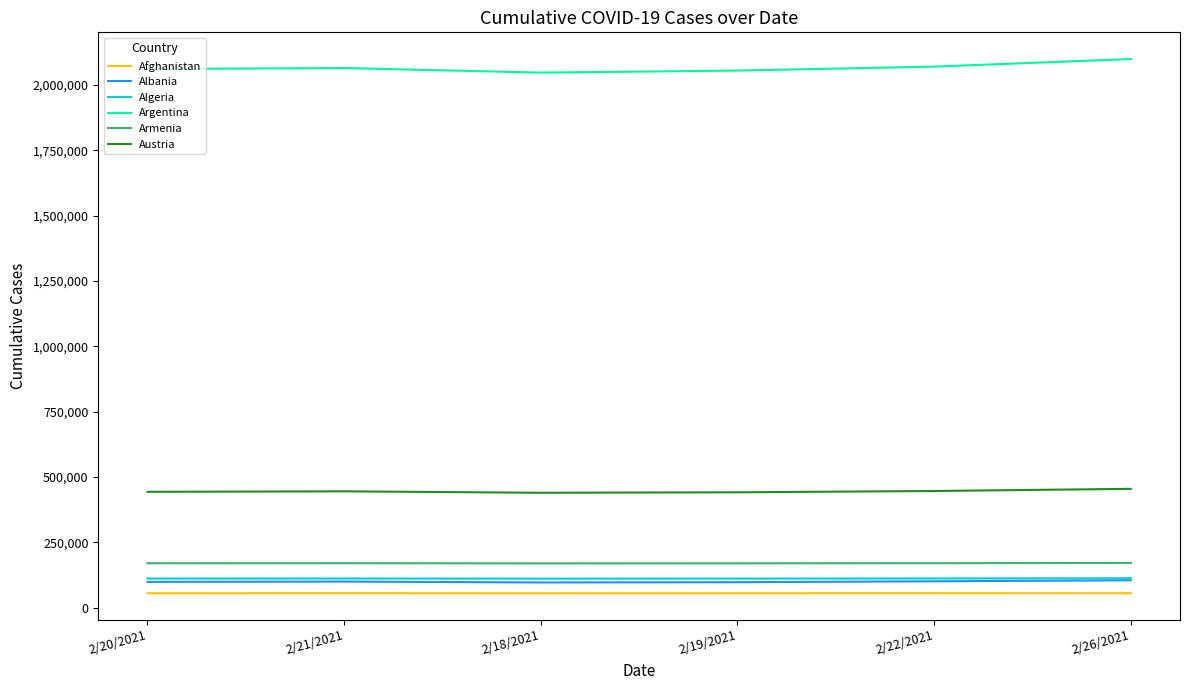

True or false: Armenia and Argentina intersect in this chart.

False